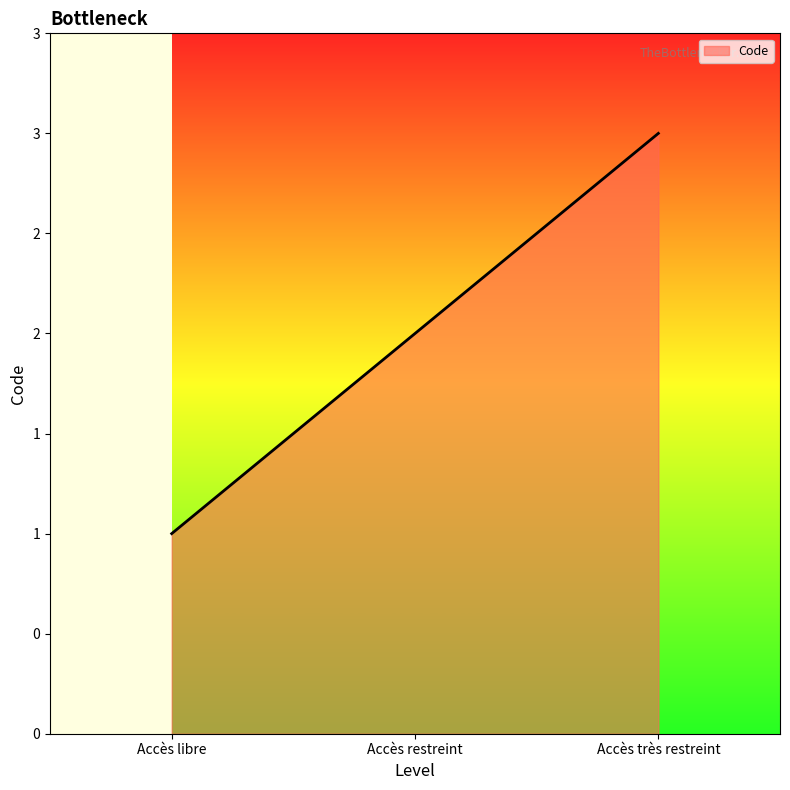

Is this an area chart (filled region under the line)?

Yes